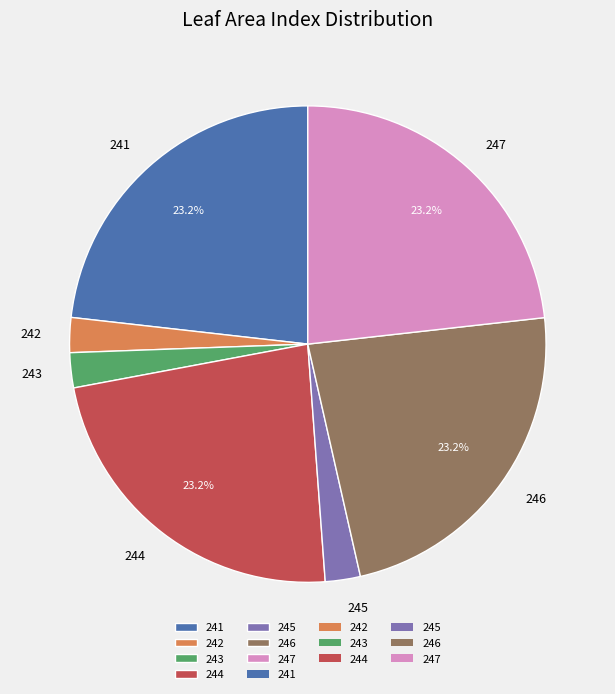

Is there any slice that represents more than half of the pie?

No